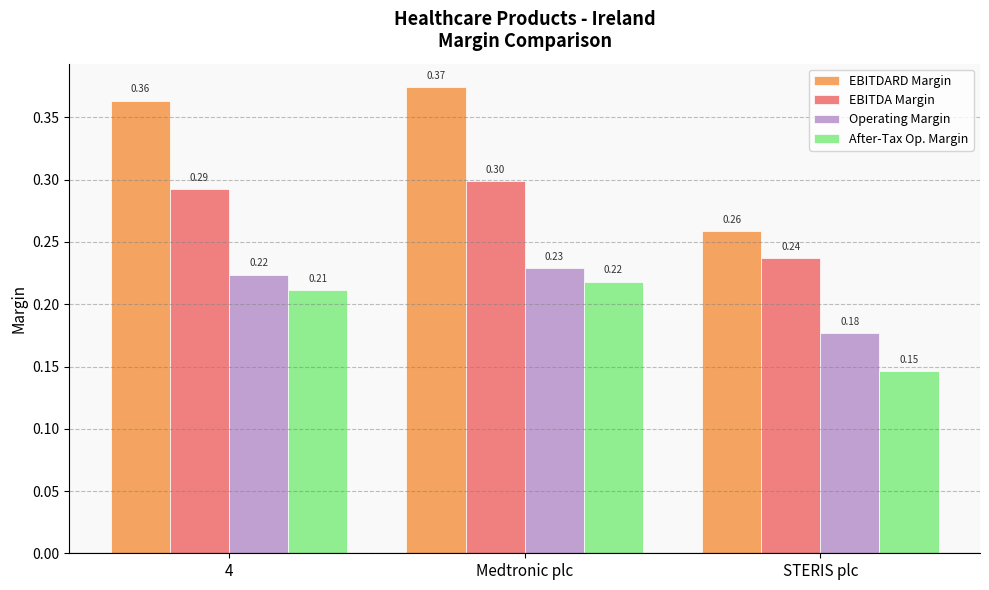

Count the EBITDA Margin values in the range 0 to 1.

3